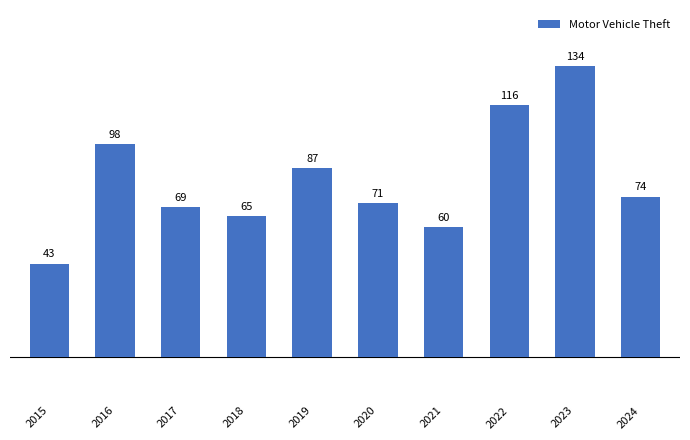

True or false: the data shows 74 at 2024.

True